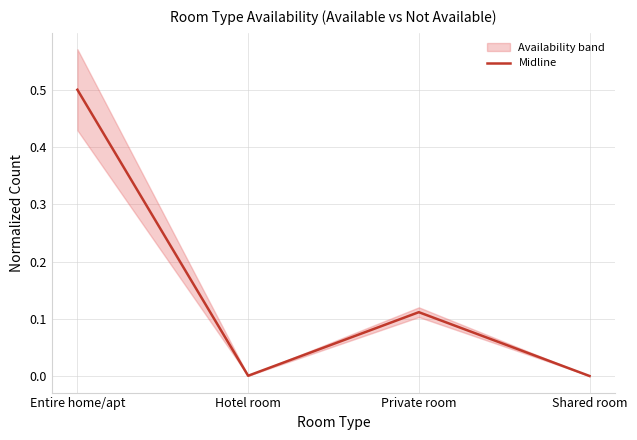

What is the sum of all values?

0.6